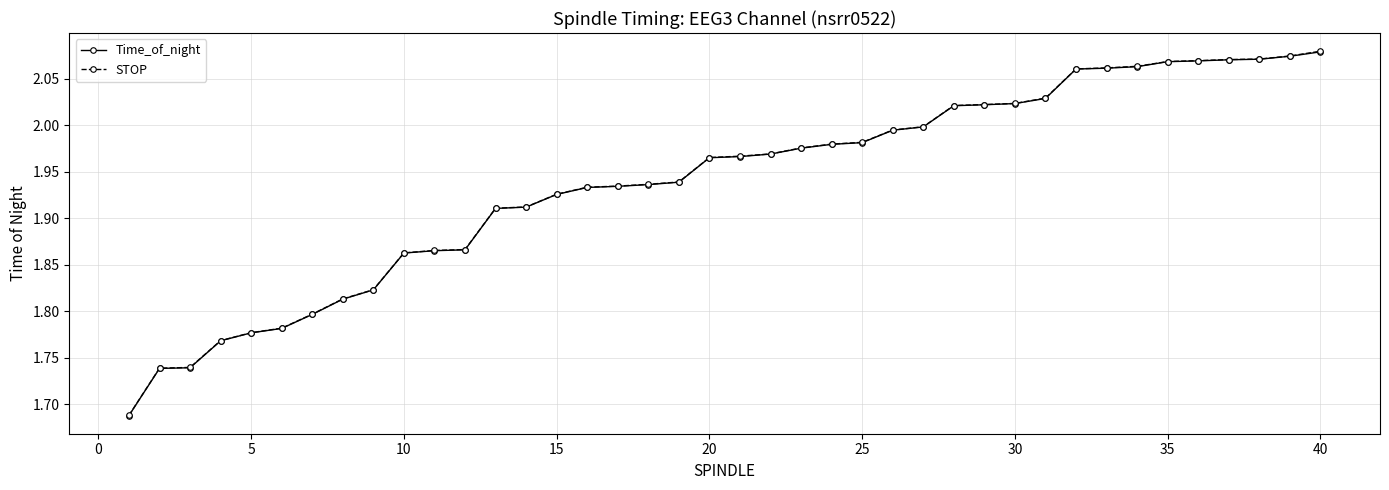

At how many categories does at least one series exceed 1?

40